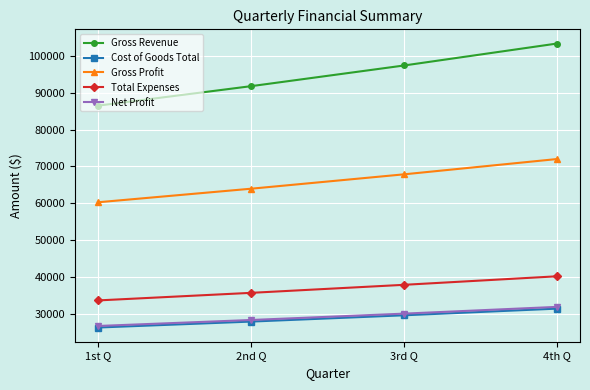

Reading right to left, transcribe all the data shown in this chart.

Gross Revenue: 103396	97431	91812	86516
Cost of Goods Total: 31378	29568	27858	26245
Gross Profit: 72018	67863	63954	60271
Total Expenses: 40163	37847	35665	33607
Net Profit: 31855	30016	28289	26664